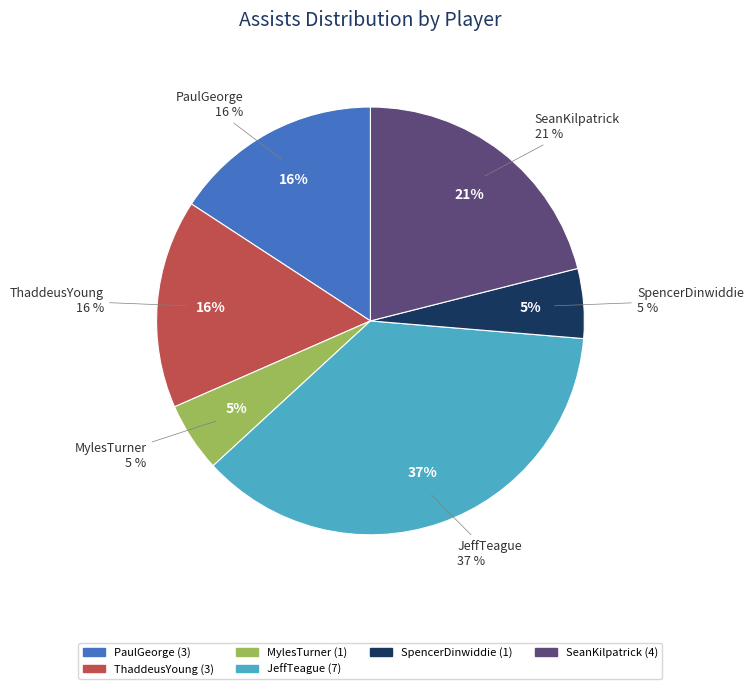

To the nearest percent, what is the combined percentage of RandyFoye and PaulGeorge?

16%